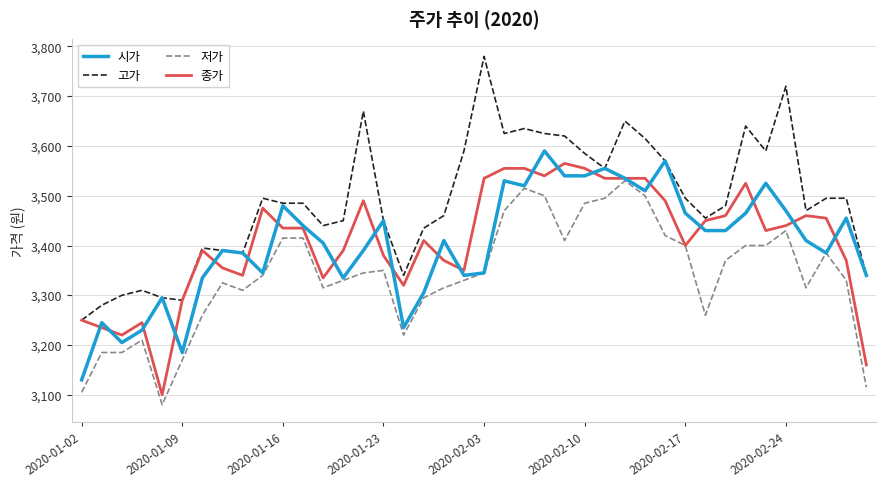

What is the minimum value for 시가?

3130